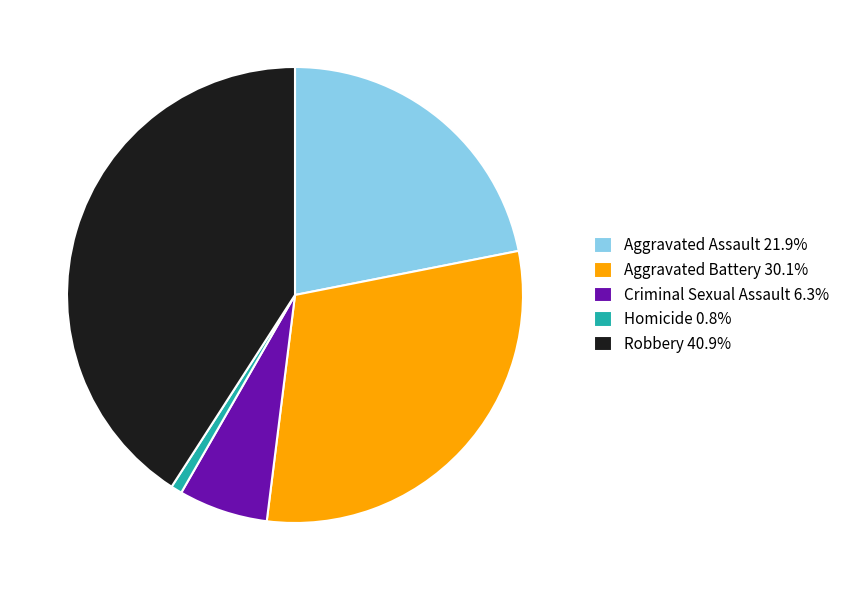

Is there a majority slice in this chart?

No